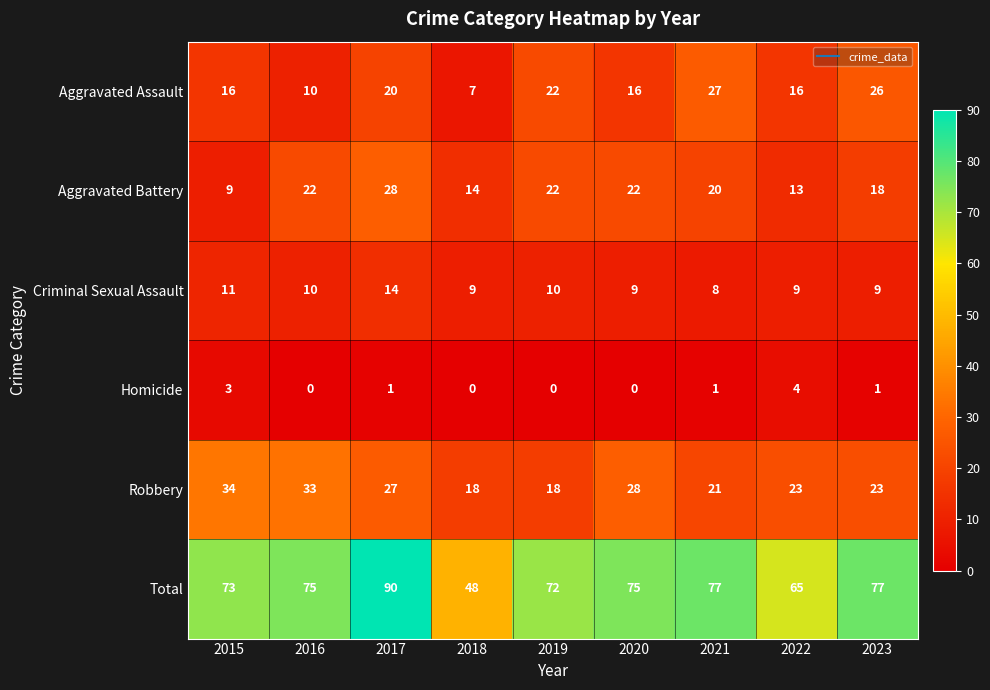

Which series has the largest total across all categories?

Total